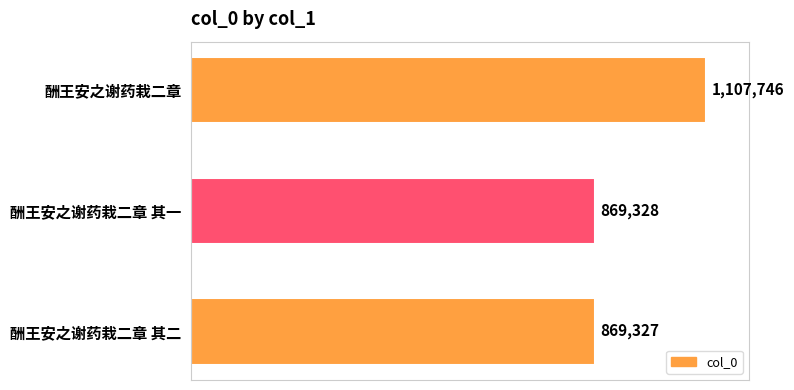

What is the greatest value displayed?

1107746